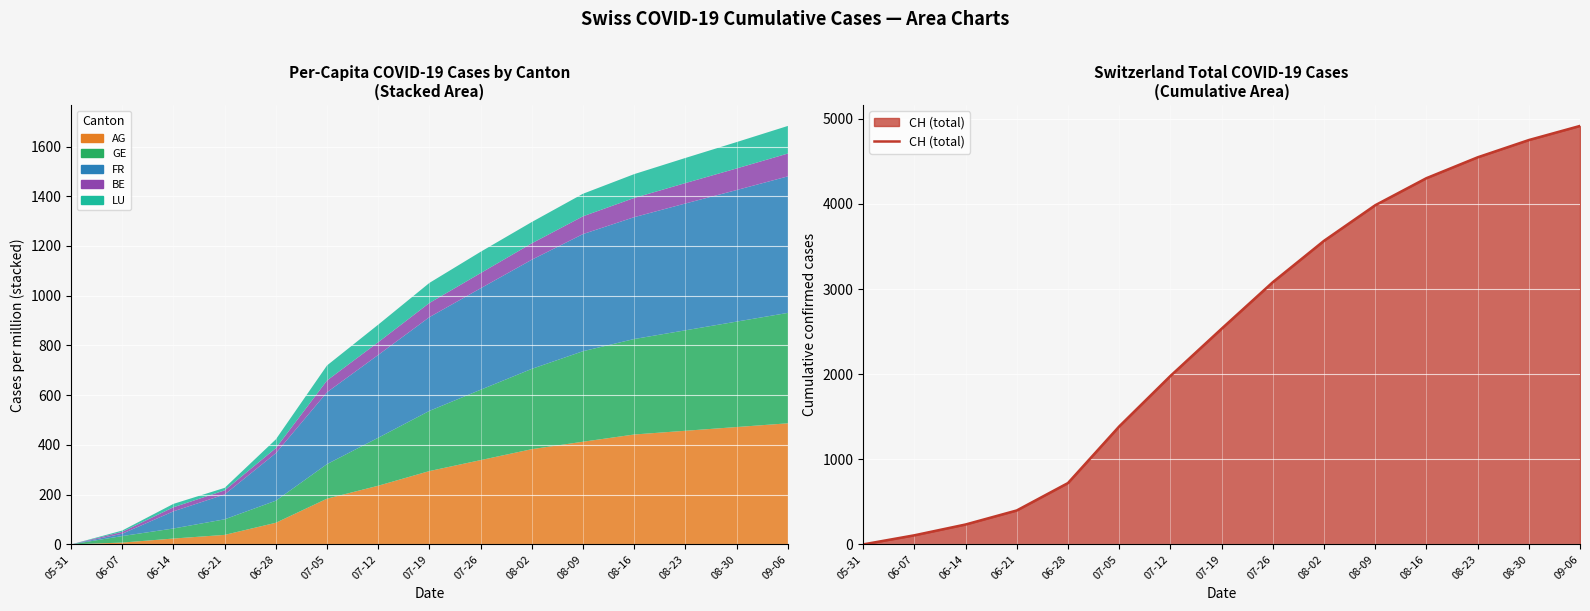

Rank the categories by value from lowest to highest.

05-31, 06-07, 06-14, 06-21, 06-28, 07-05, 07-12, 07-19, 07-26, 08-02, 08-09, 08-16, 08-23, 08-30, 09-06